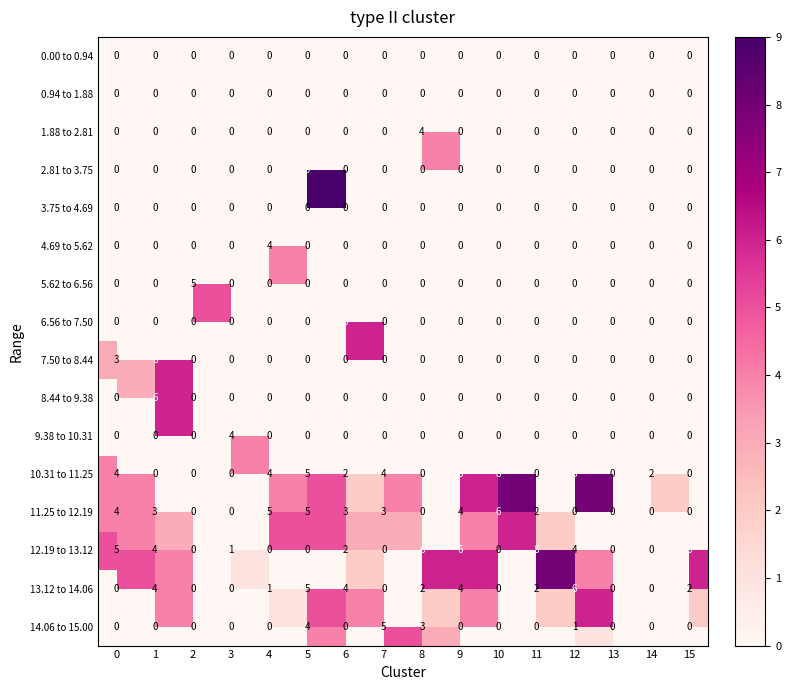

What is the difference between the 10.31 to 11.25 values at 14 and 4?

2